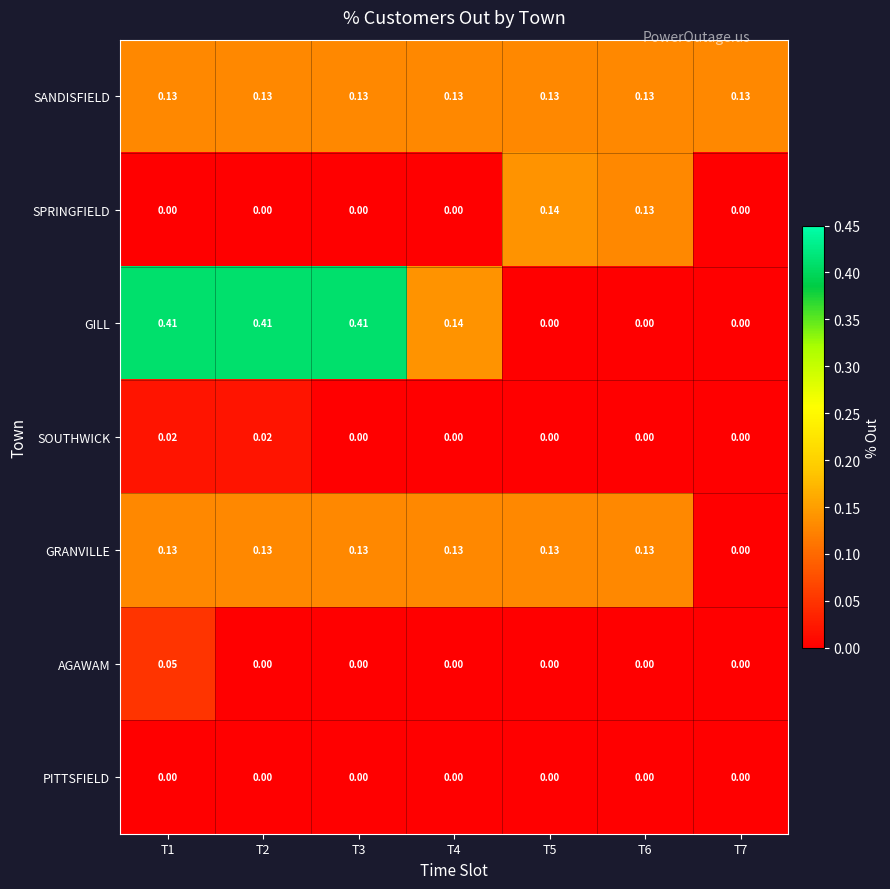

Which series has the largest total across all categories?

GILL